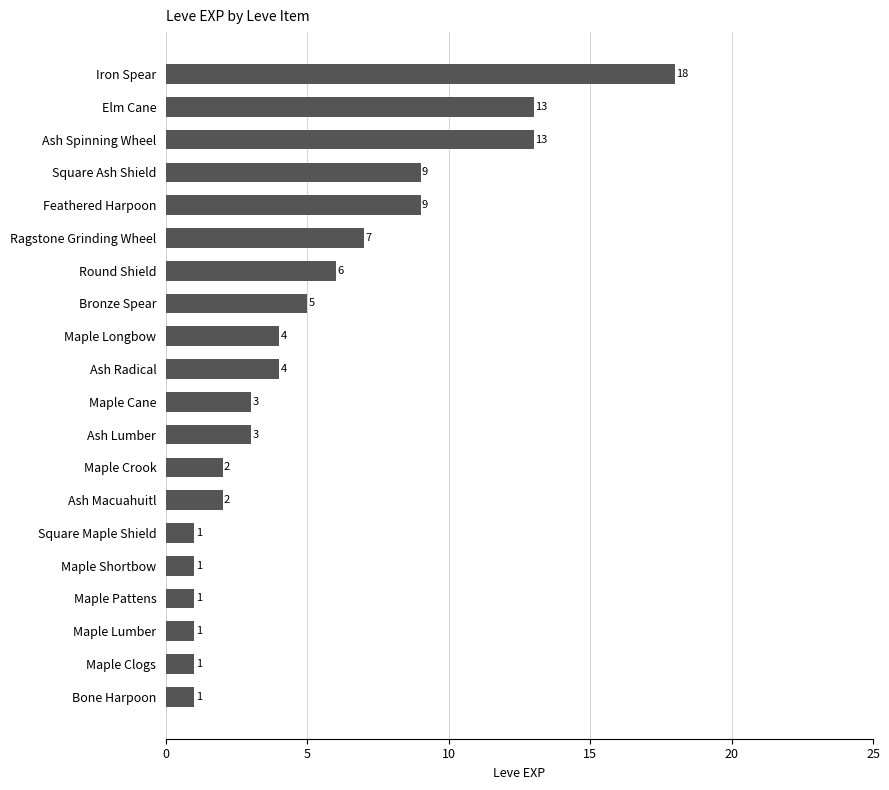

True or false: the data shows 1 at Maple Lumber.

True